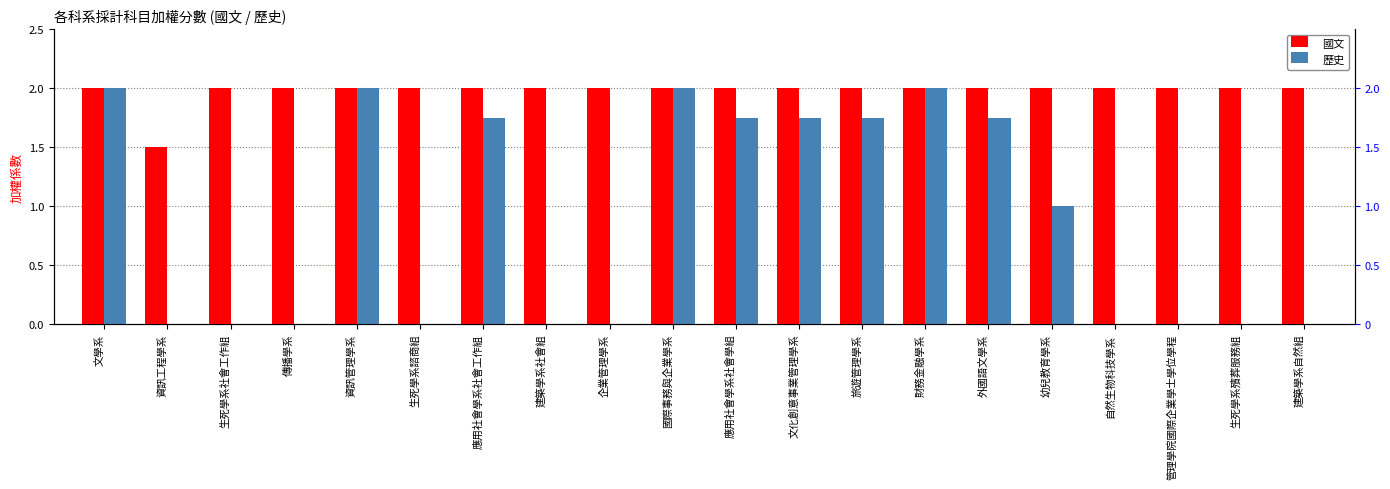

At which category does the chart reach its minimum across all series?

資訊工程學系